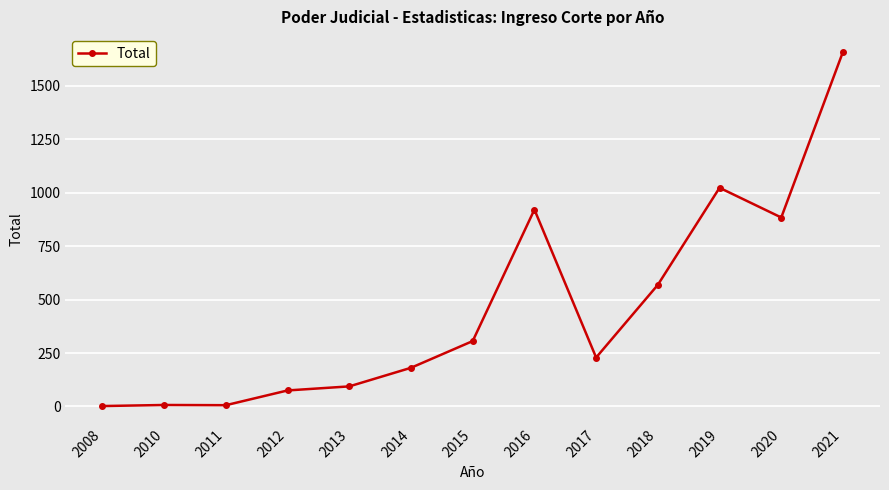

Does the chart display data point markers on the line(s)?

Yes